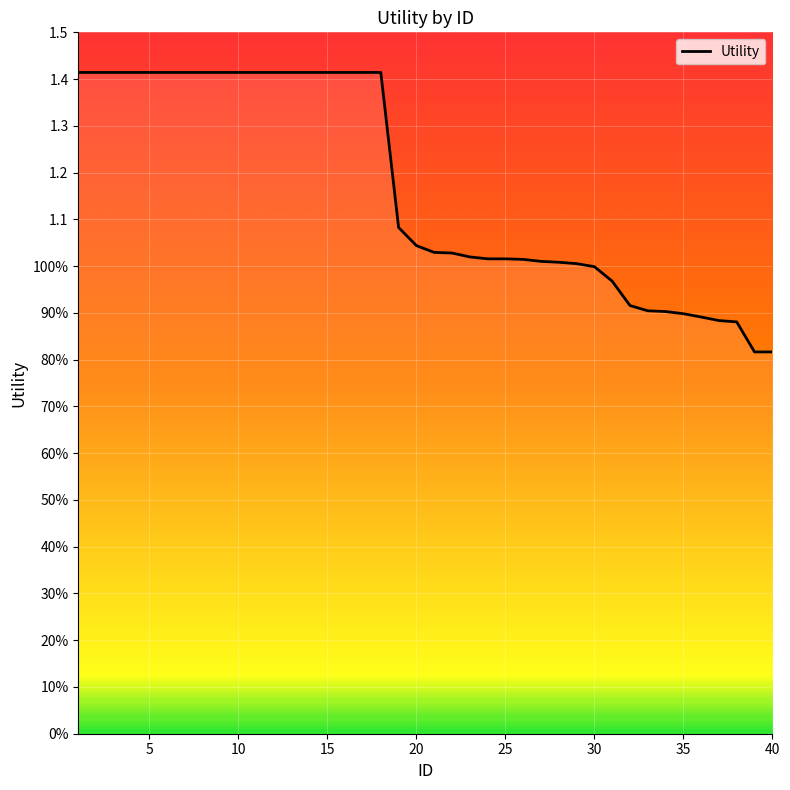

Reading left to right, list all the values displayed in this chart.

1.4	1.4	1.4	1.4	1.4	1.4	1.4	1.4	1.4	1.4	1.4	1.4	1.4	1.4	1.4	1.4	1.4	1.4	1.1	1.0	1.0	1.0	1.0	1.0	1.0	1.0	1.0	1.0	1.0	1.0	1.0	0.9	0.9	0.9	0.9	0.9	0.9	0.9	0.8	0.8